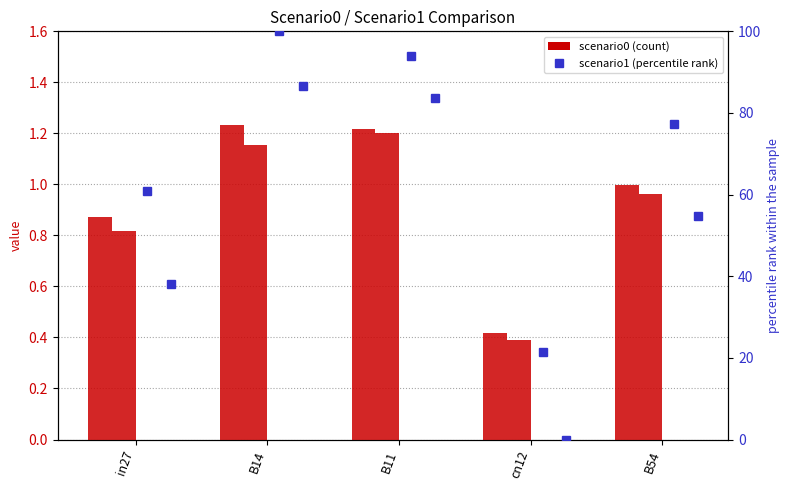

Read the job544_scenario0_1098 value at in27.

0.9